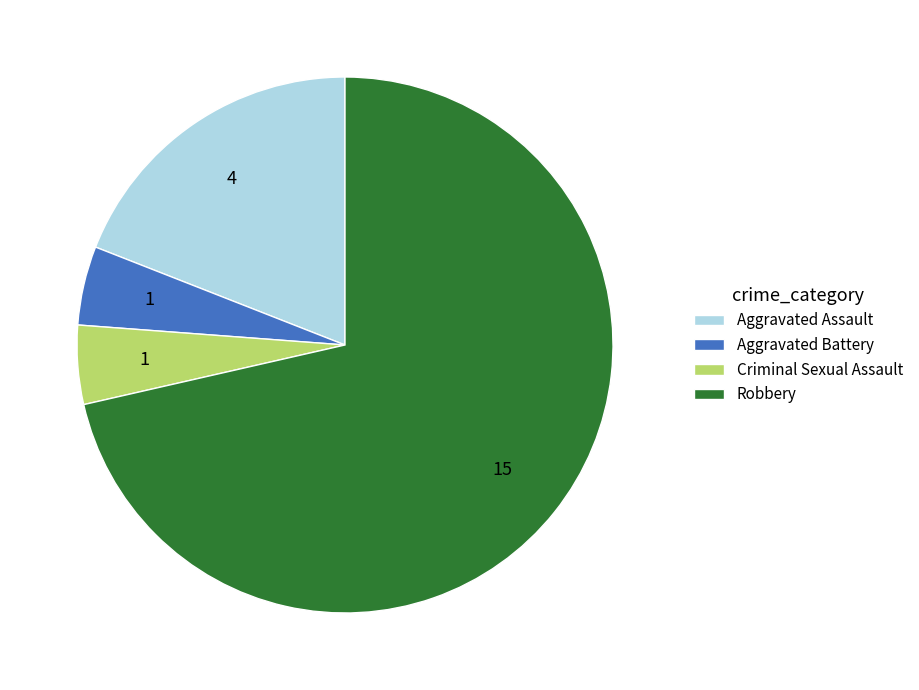

Is the sum of Aggravated Battery and Robbery greater than half?

Yes